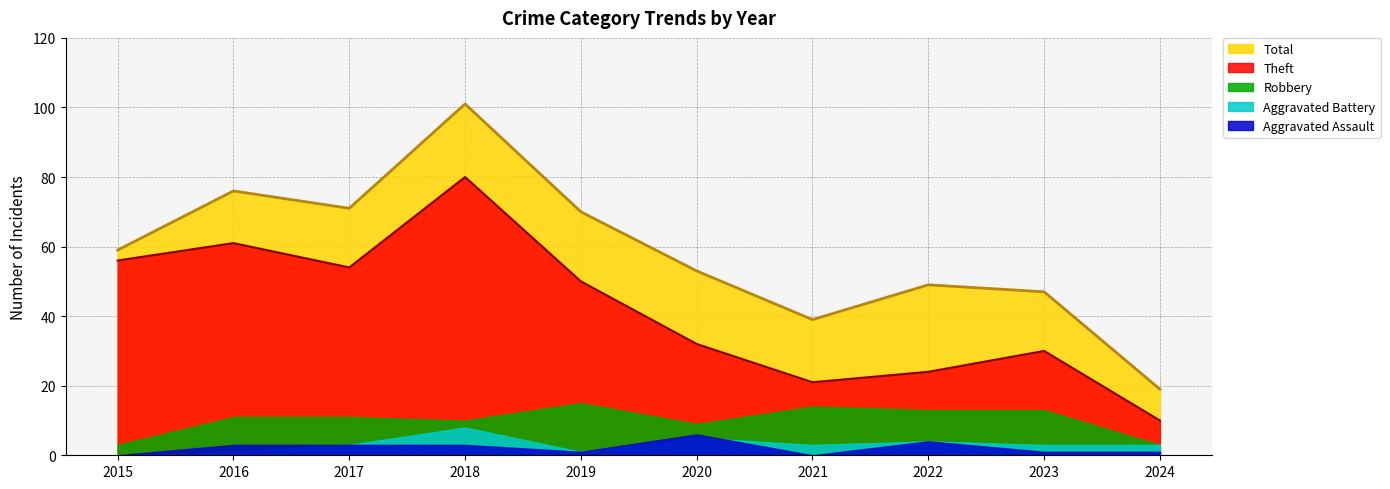

The value of Aggravated Battery at 2016 is 2. True or false?

False